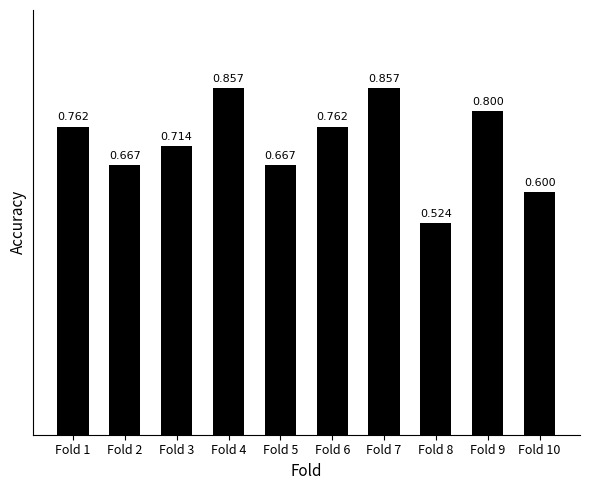

How many bars are there in total?

10